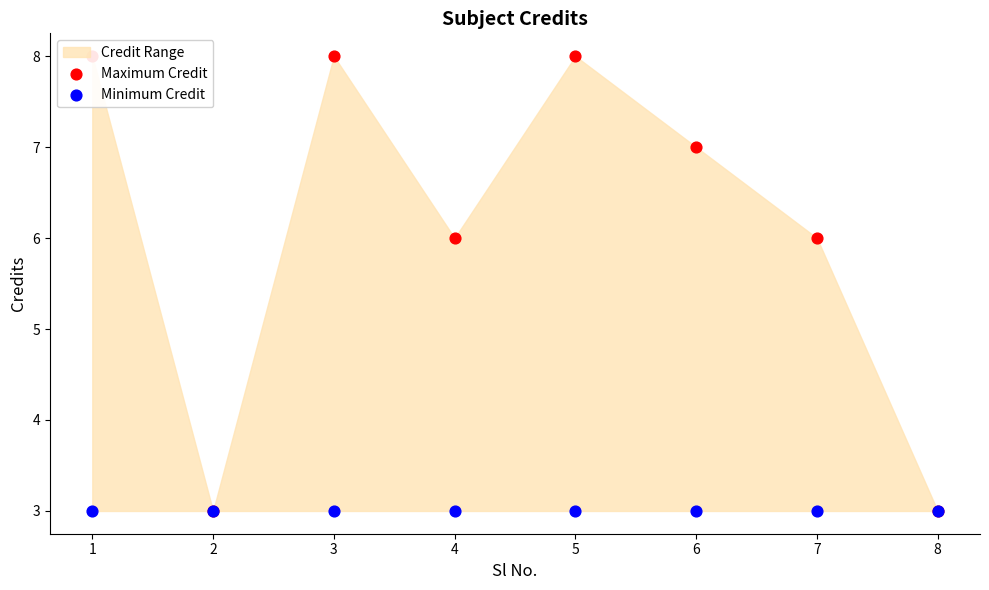

At which category is the sum across all series the highest?

1